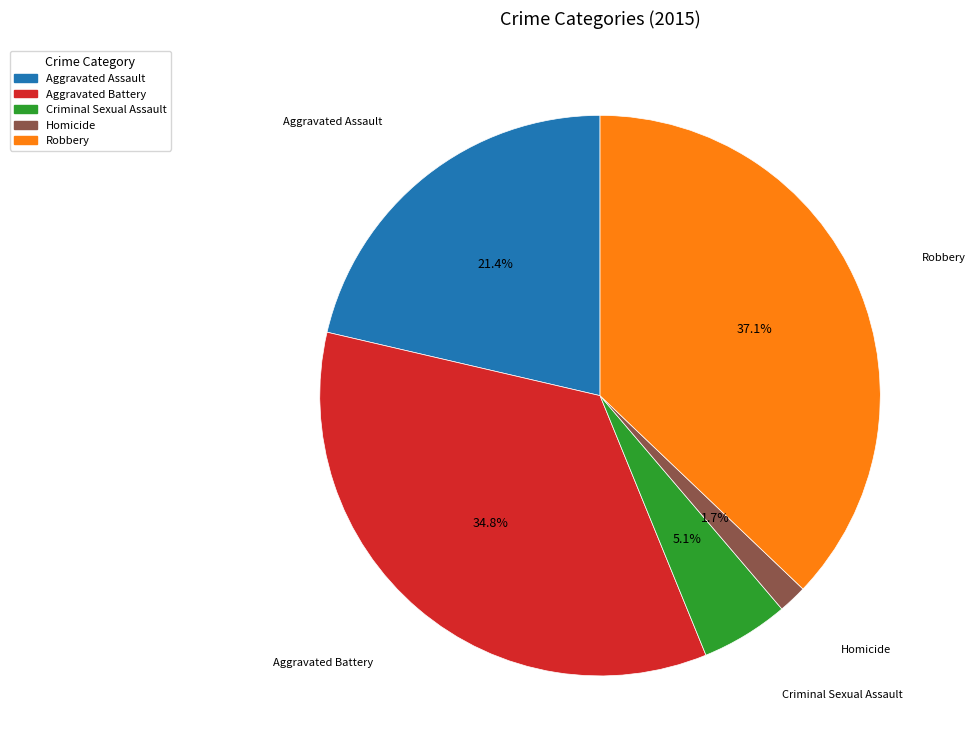

Between Aggravated Battery and Criminal Sexual Assault, which is larger?

Aggravated Battery